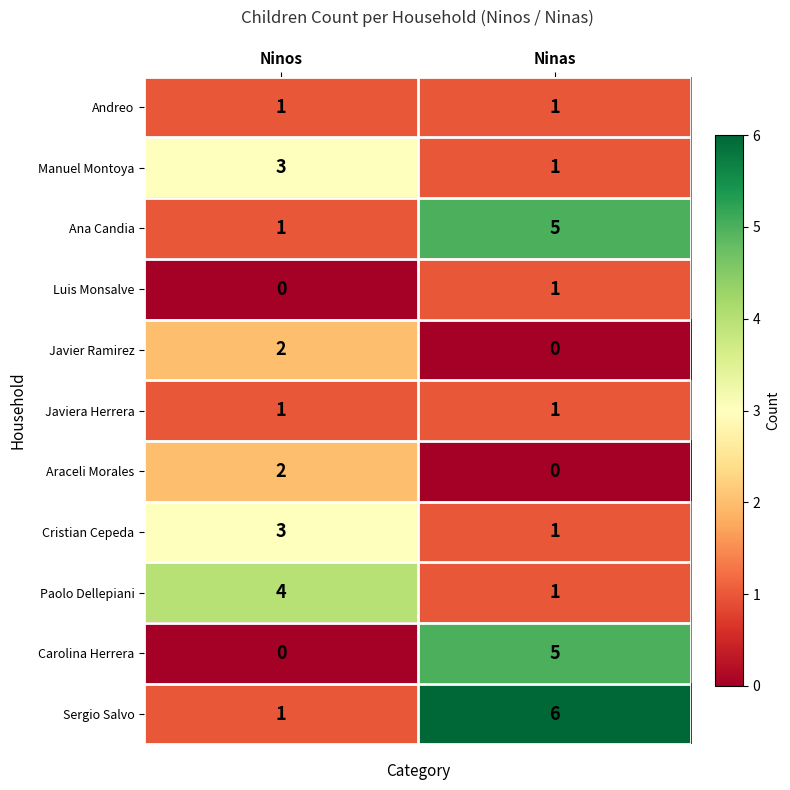

What is the total value across all series at Ninas?

22